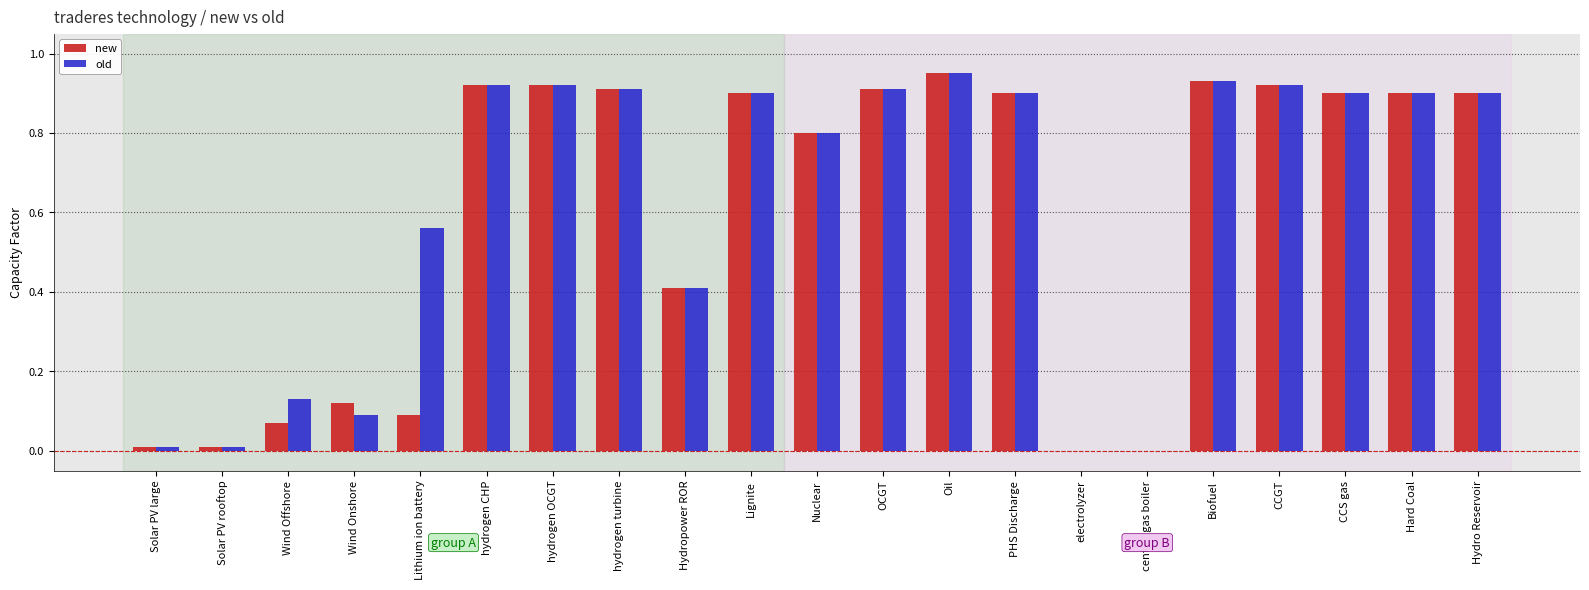

Which series changed the most between Solar PV large and Wind Onshore?

new